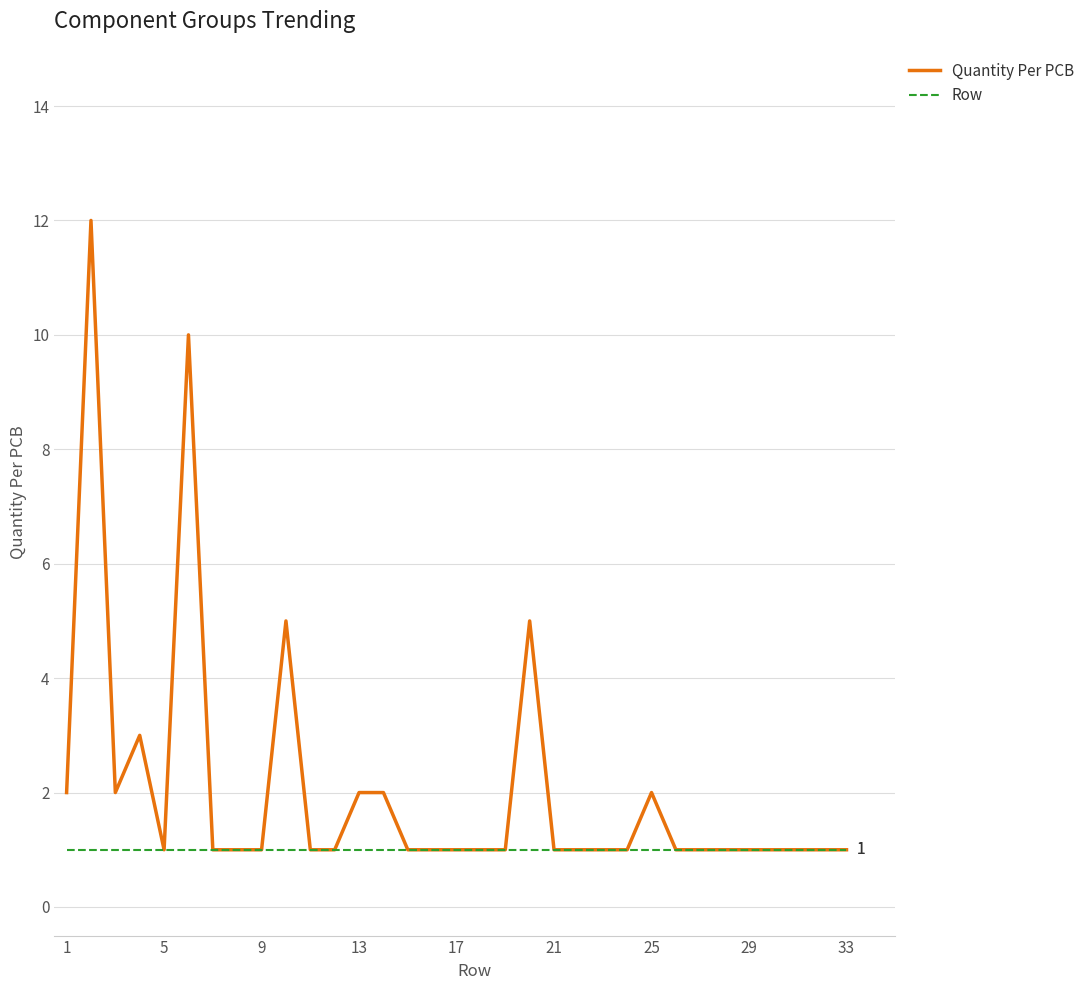

Which series has the largest total across all categories?

Quantity Per PCB